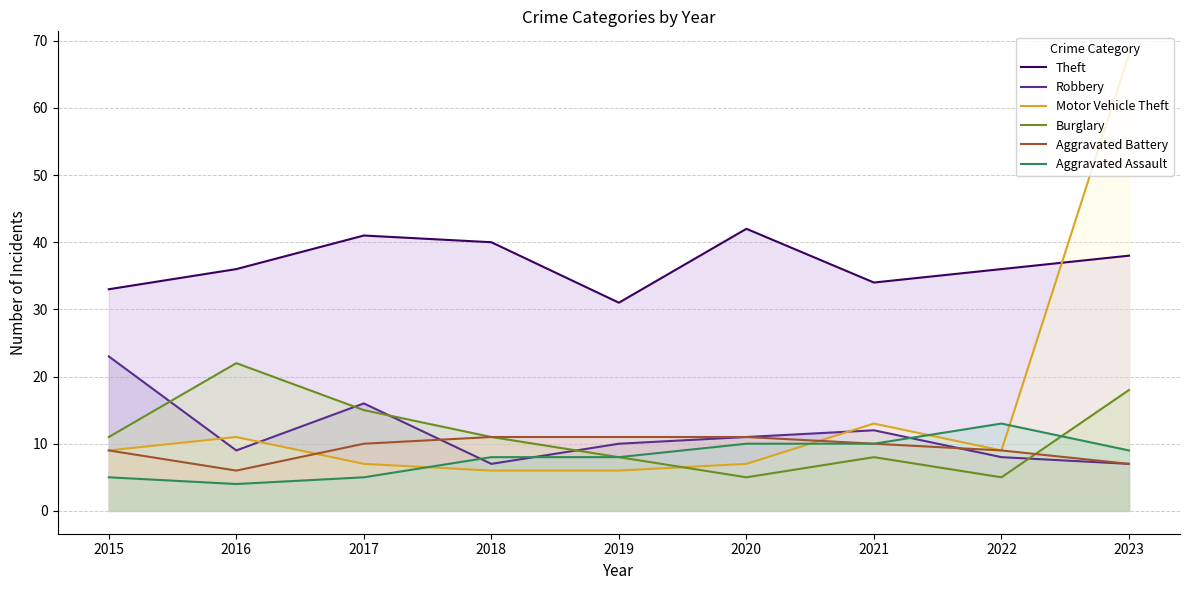

The value of Burglary at 2015 is 7. True or false?

False